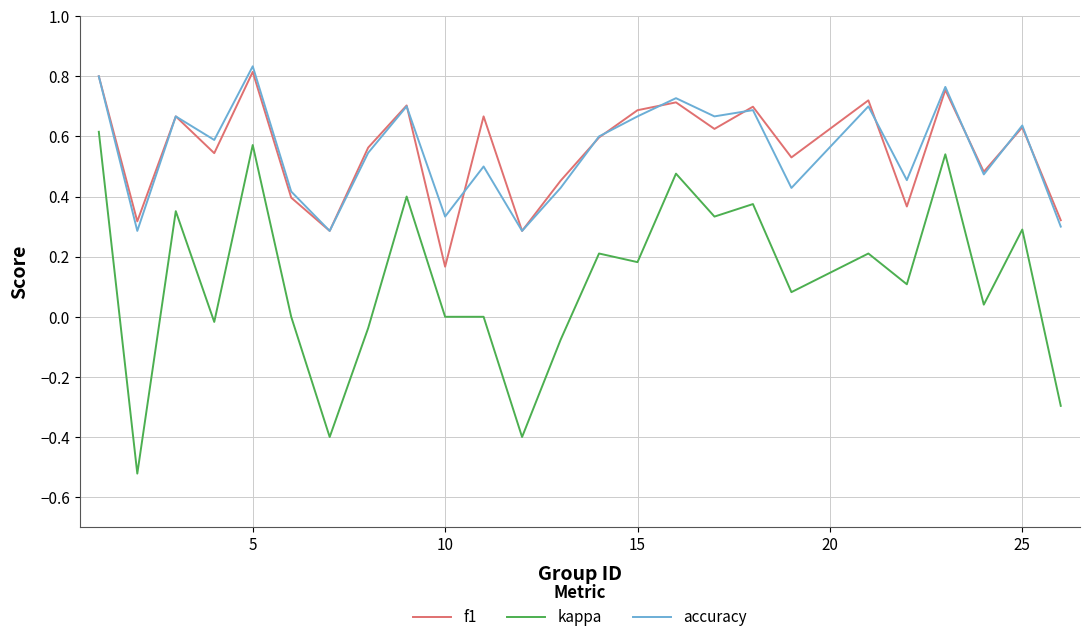

Which series has the widest spread of values?

kappa